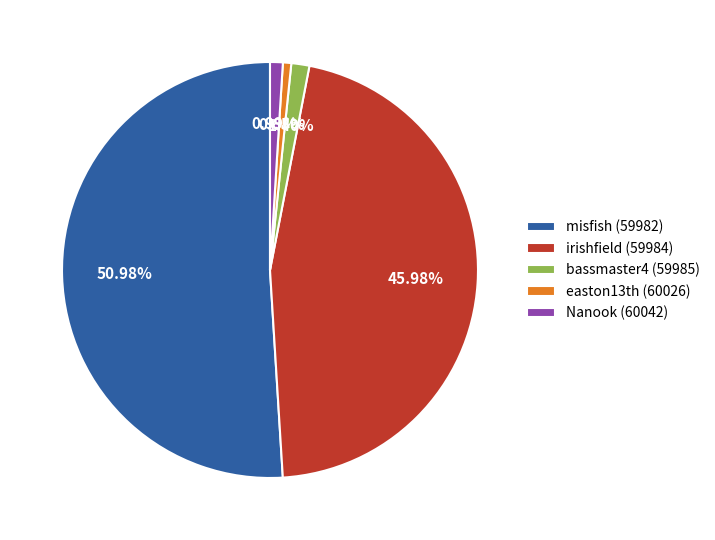

What is the largest slice in the pie chart?

misfish (59982)